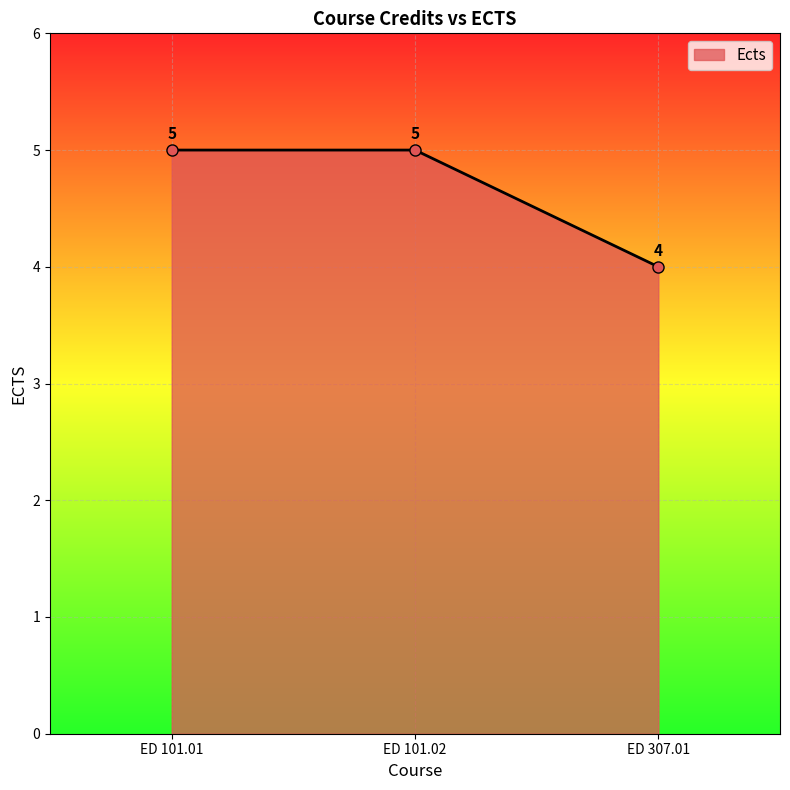

The value at ED 101.02 is 5. True or false?

True